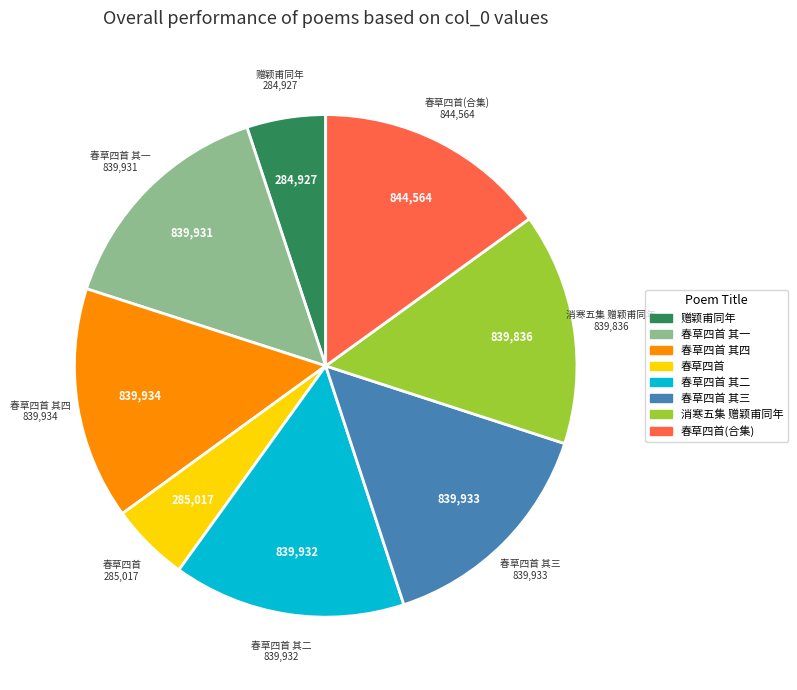

Does any single category account for the majority?

No